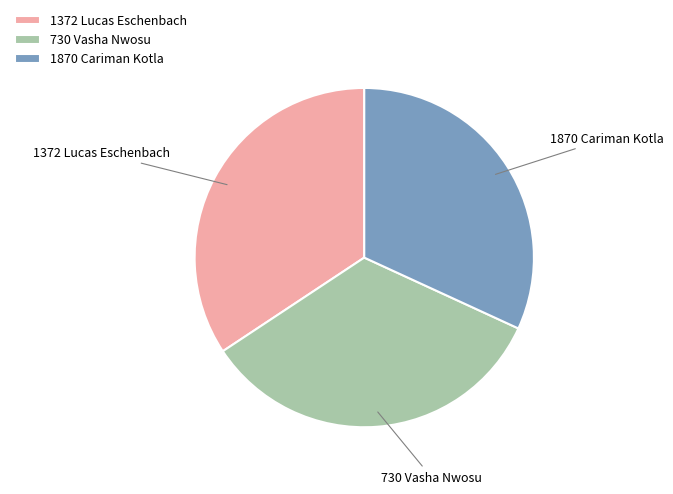

Is there a majority slice in this chart?

No